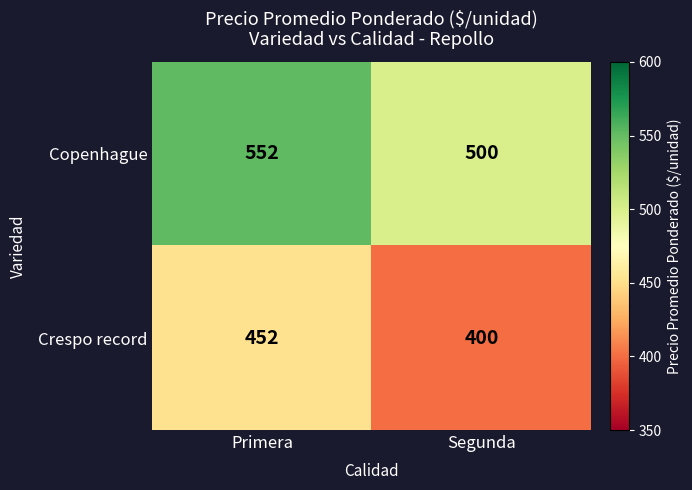

What is the total value across all series at Primera?

1004